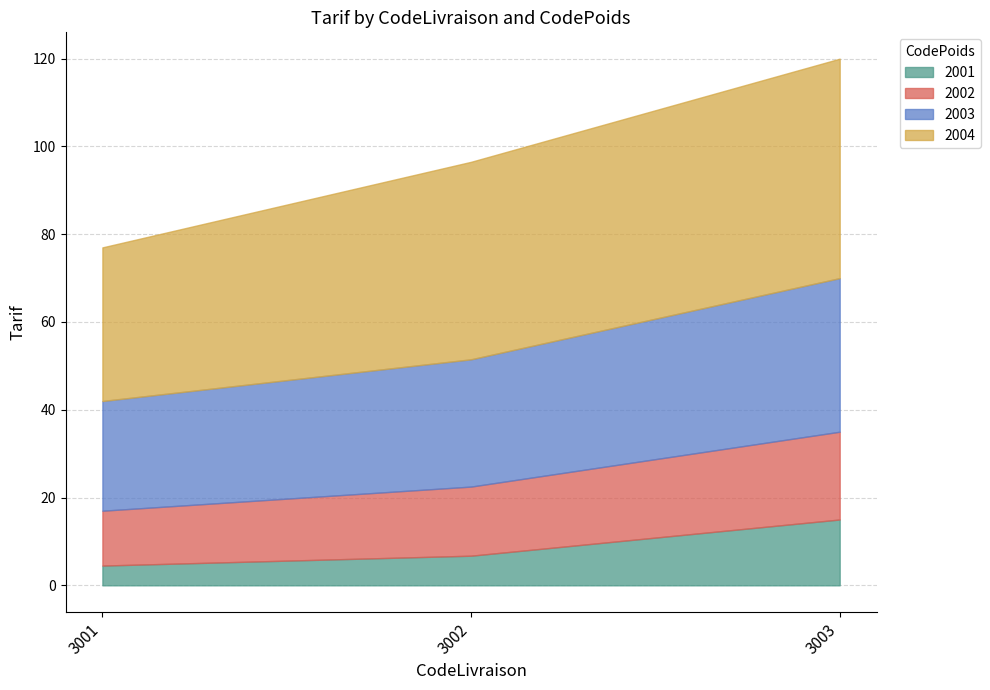

What is the value of the 2003 point at the 2nd from the left?

29.0